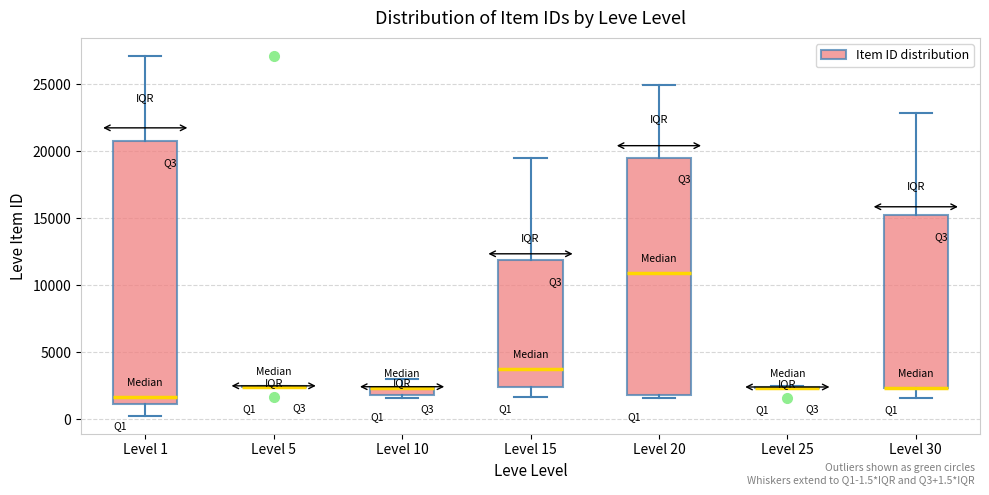

Comparing the boxes themselves (not the whiskers), which one is the tallest?

Level 1